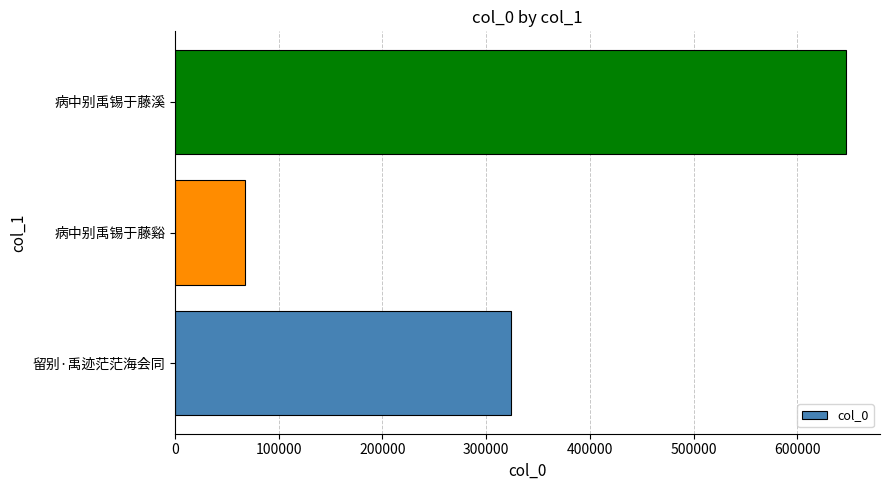

What is the sum of the values at 留别·禹迹茫茫海会同 and 病中别禹锡于藤溪?

971226